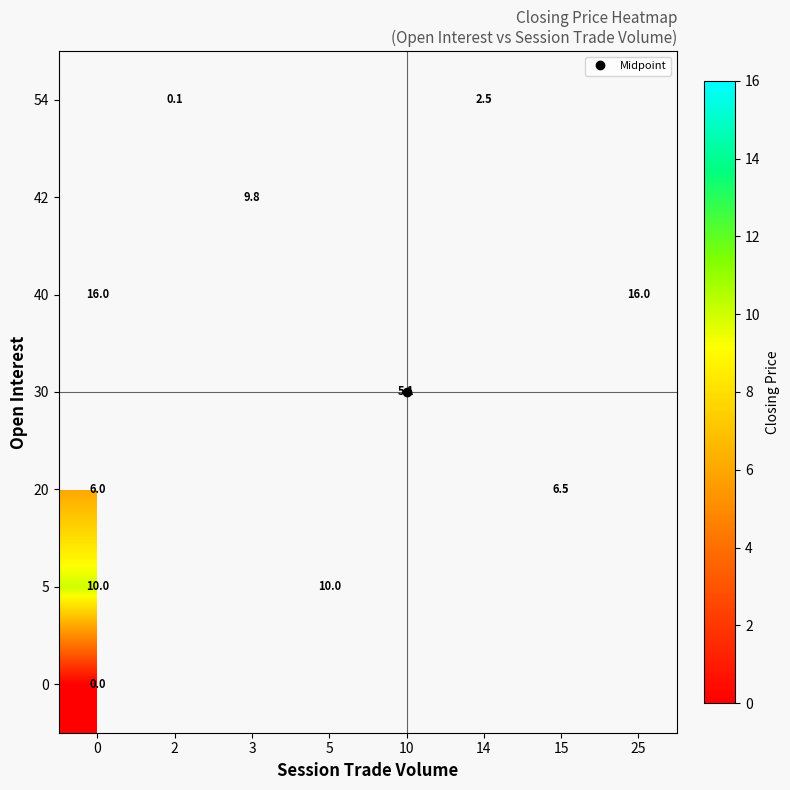

Which has a higher value, 2 or 14?

14